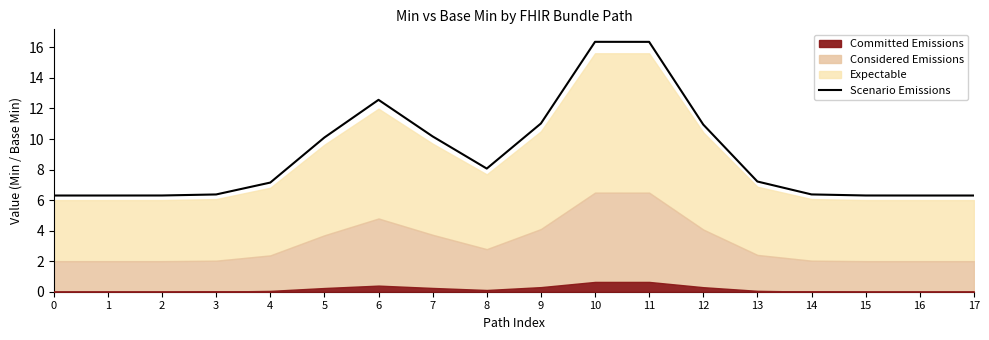

What is the sum of all values?

160.5